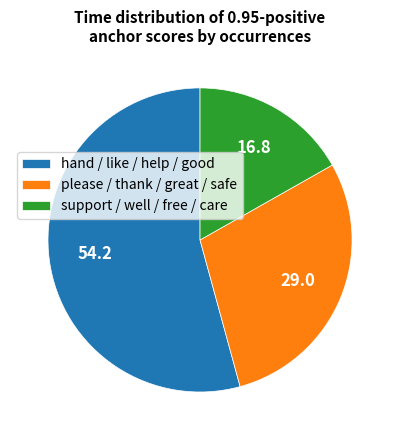

Is it true that please / thank / great / safe is 29% of the pie?

True